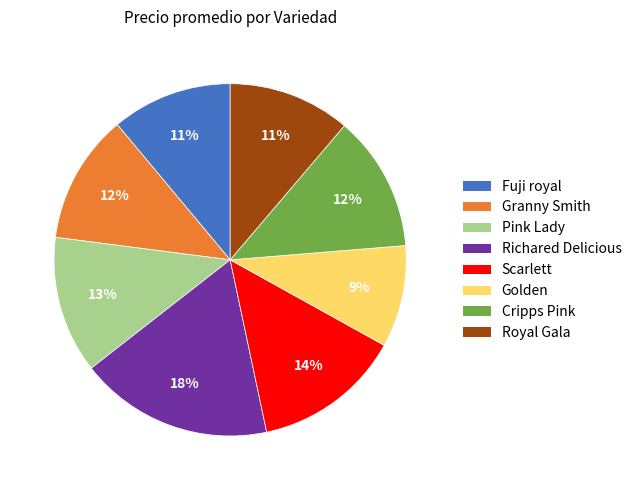

What percentage is the Richared Delicious slice, to the nearest percent?

18%